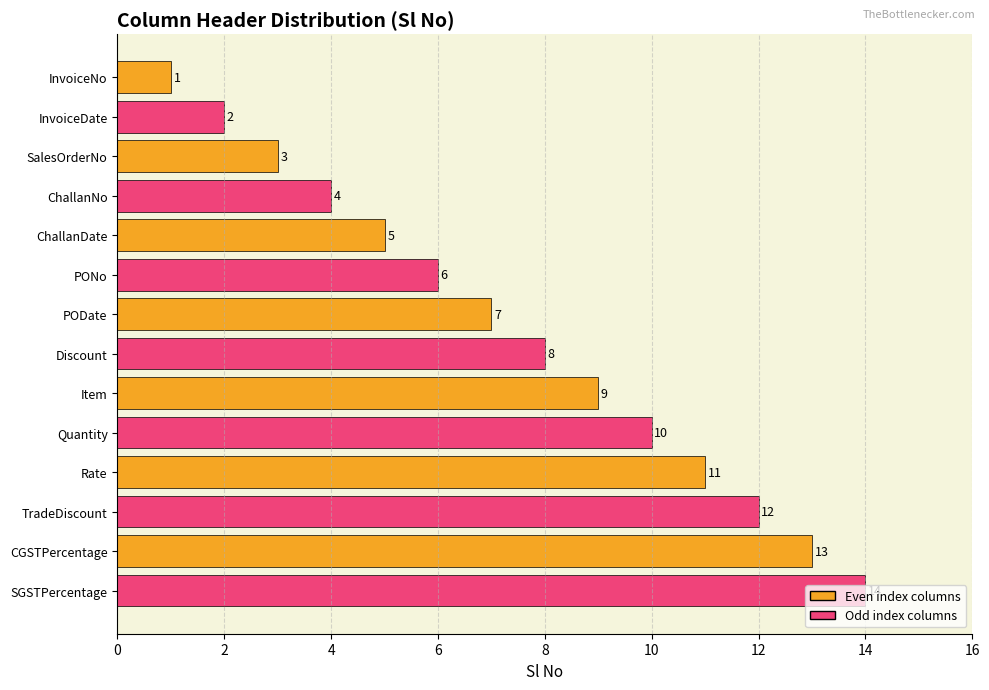

List the labels in order of value, largest first.

SGSTPercentage, CGSTPercentage, TradeDiscount, Rate, Quantity, Item, Discount, PODate, PONo, ChallanDate, ChallanNo, SalesOrderNo, InvoiceDate, InvoiceNo